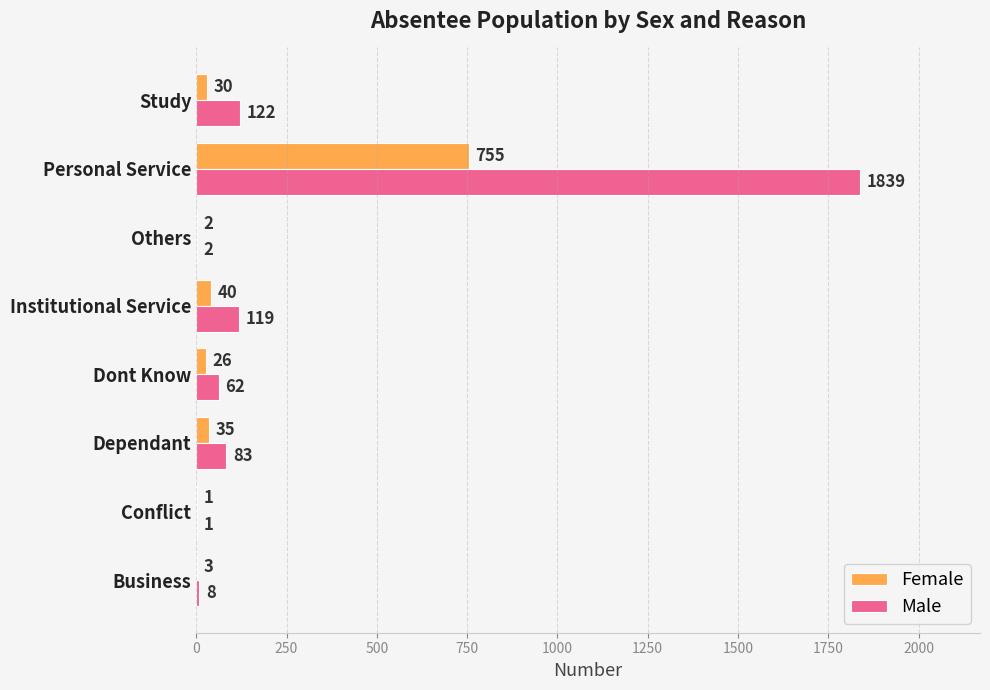

Where is Female nearest to the value 378?

Institutional Service